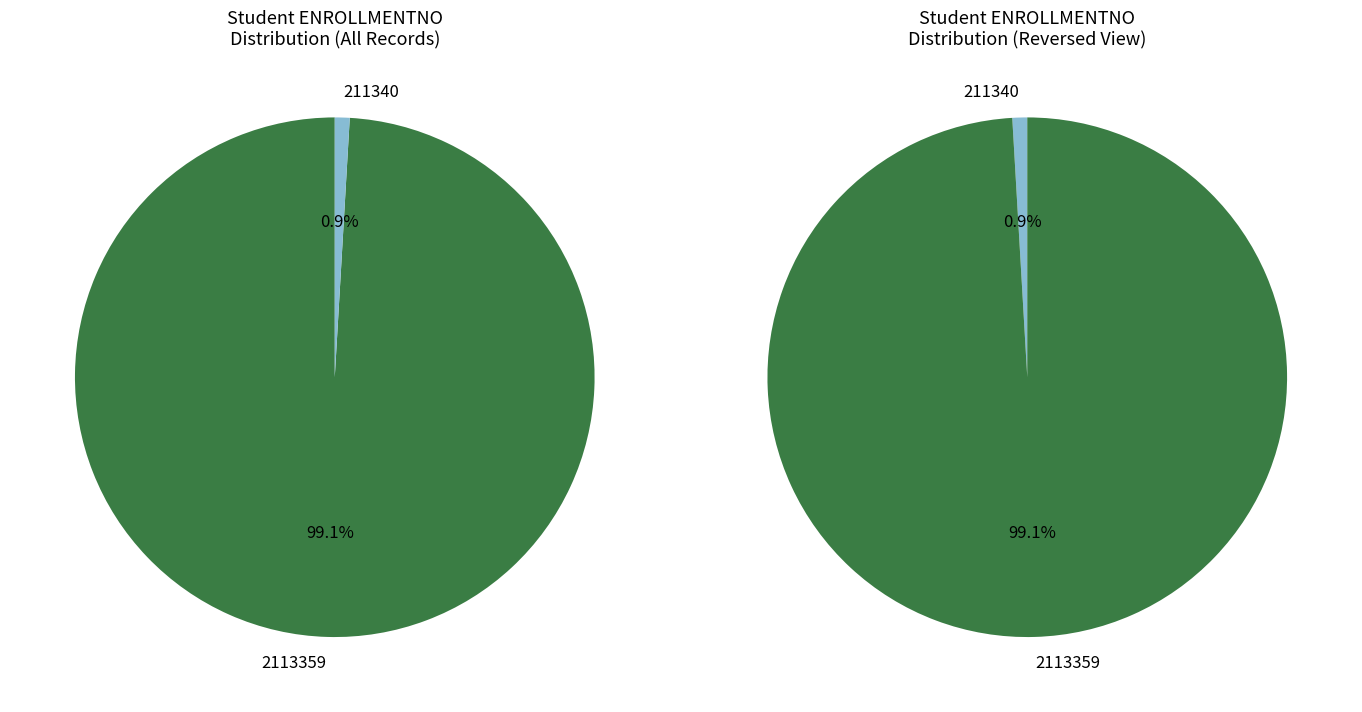

What is the total percentage of 211340 and 2113359?

100.0%